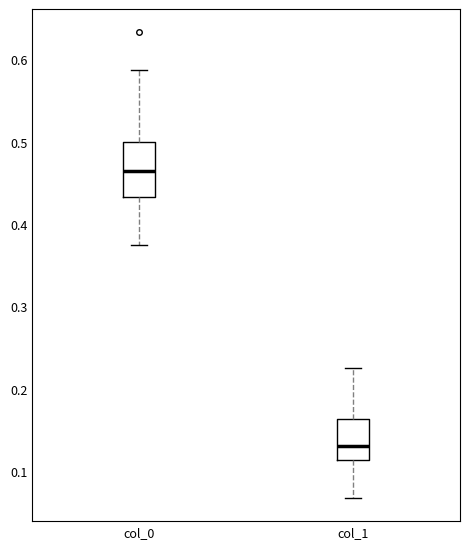

Which box has the lowest median line?

col_1